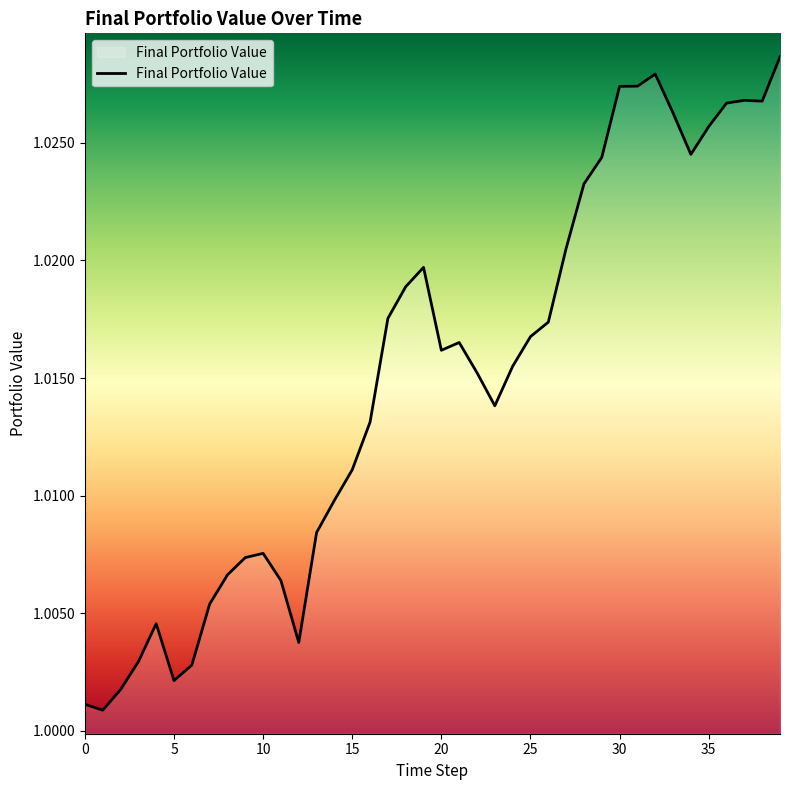

Rank the categories by value from highest to lowest.

39, 32, 31, 30, 37, 38, 36, 33, 35, 34, 29, 28, 27, 19, 18, 17, 26, 25, 21, 20, 24, 22, 23, 16, 15, 14, 13, 10, 9, 8, 11, 7, 4, 12, 3, 6, 5, 2, 0, 1